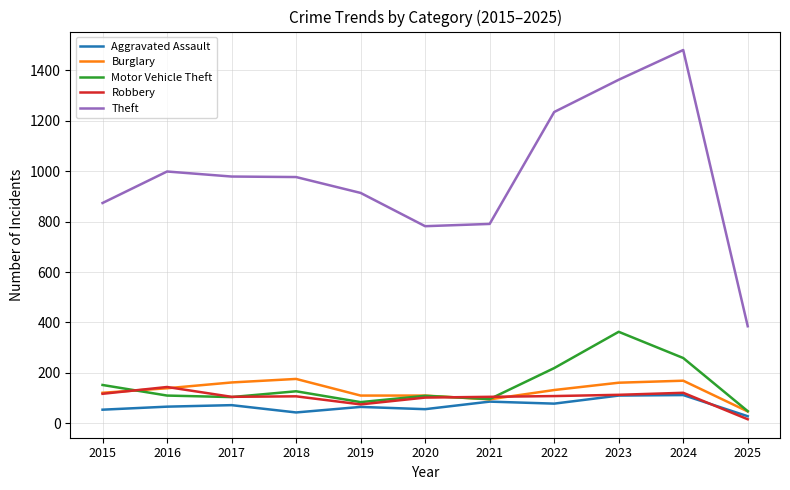

What is the greatest value displayed?

1481